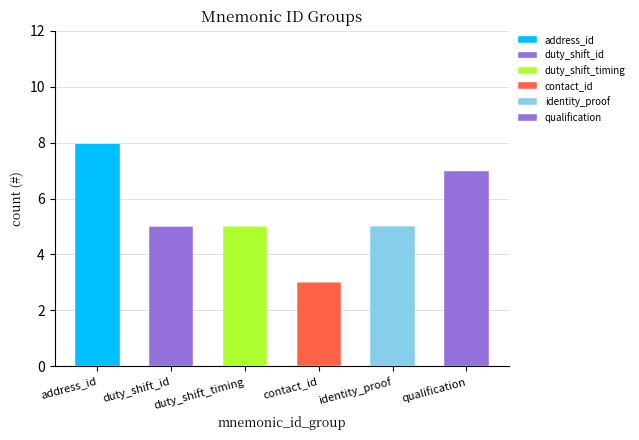

Which series has the largest total across all categories?

address_id